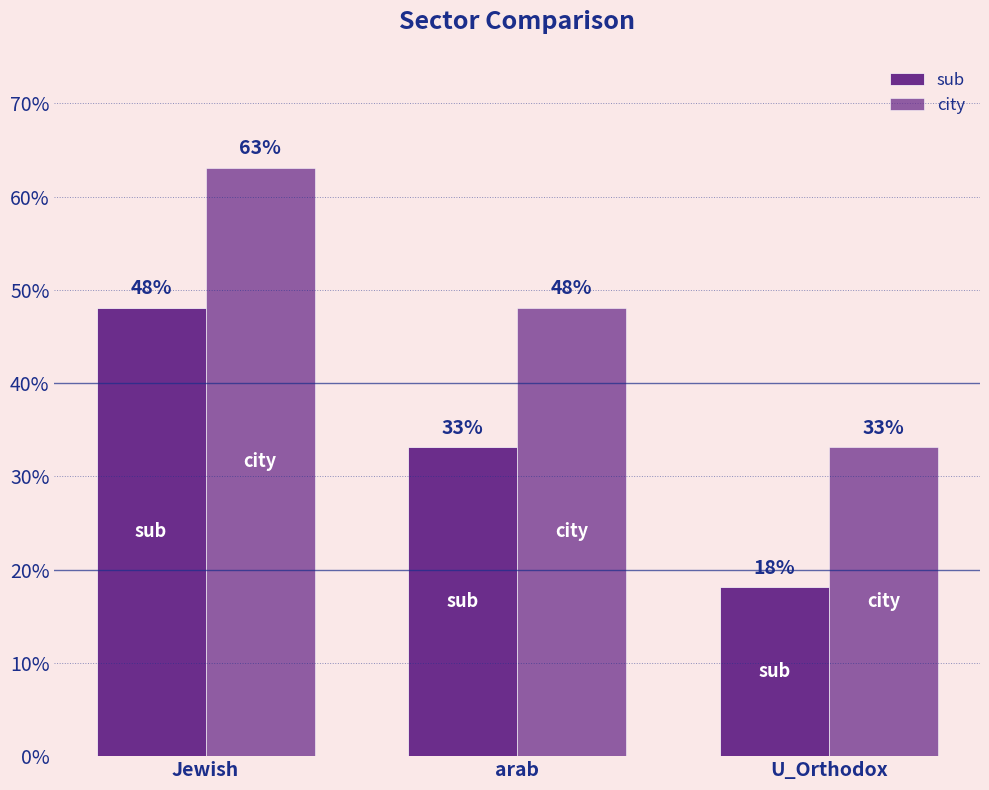

At which label is sub closest to 0?

U_Orthodox